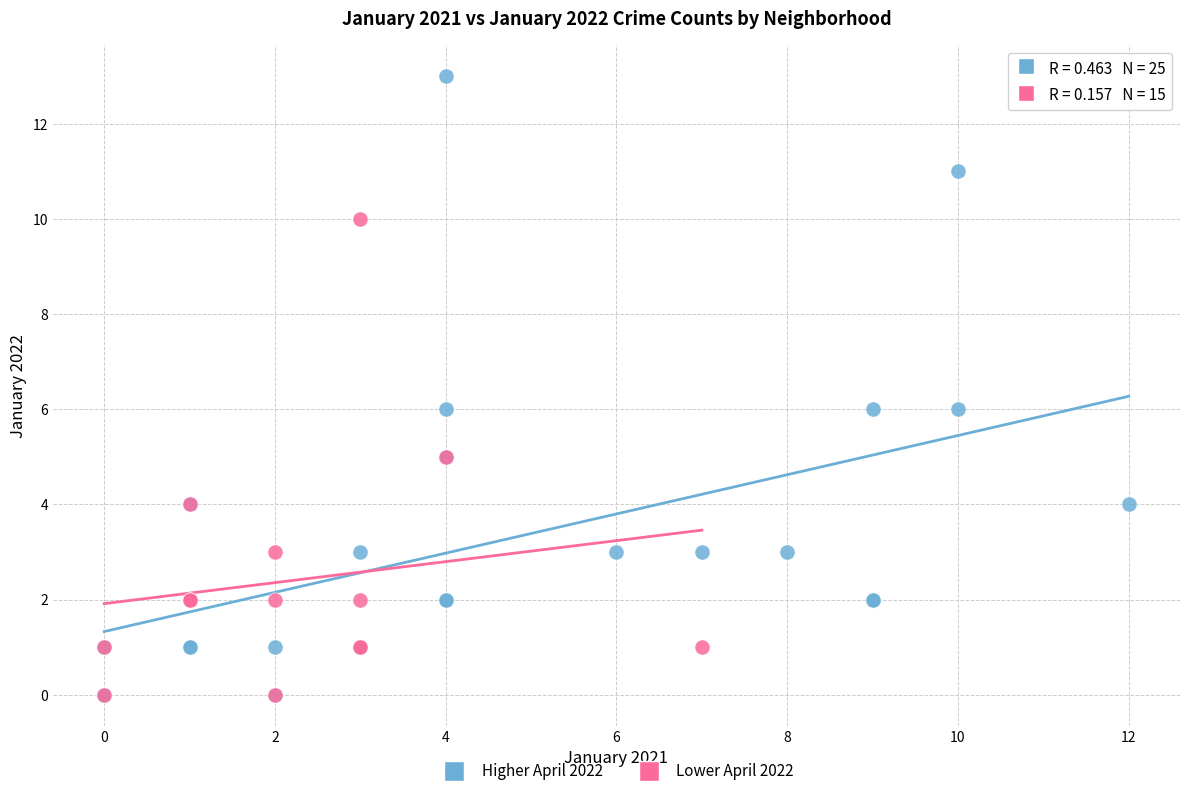

Which series contains the highest Y value?

Higher April 2022